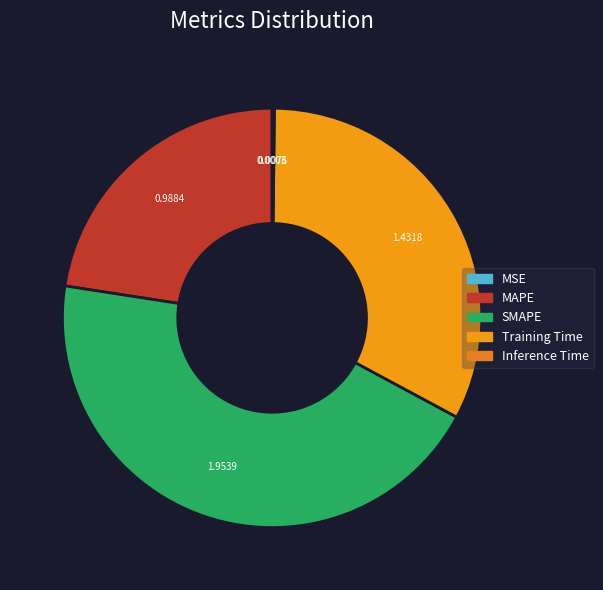

Is it true that Inference Time is 1% of the pie?

False